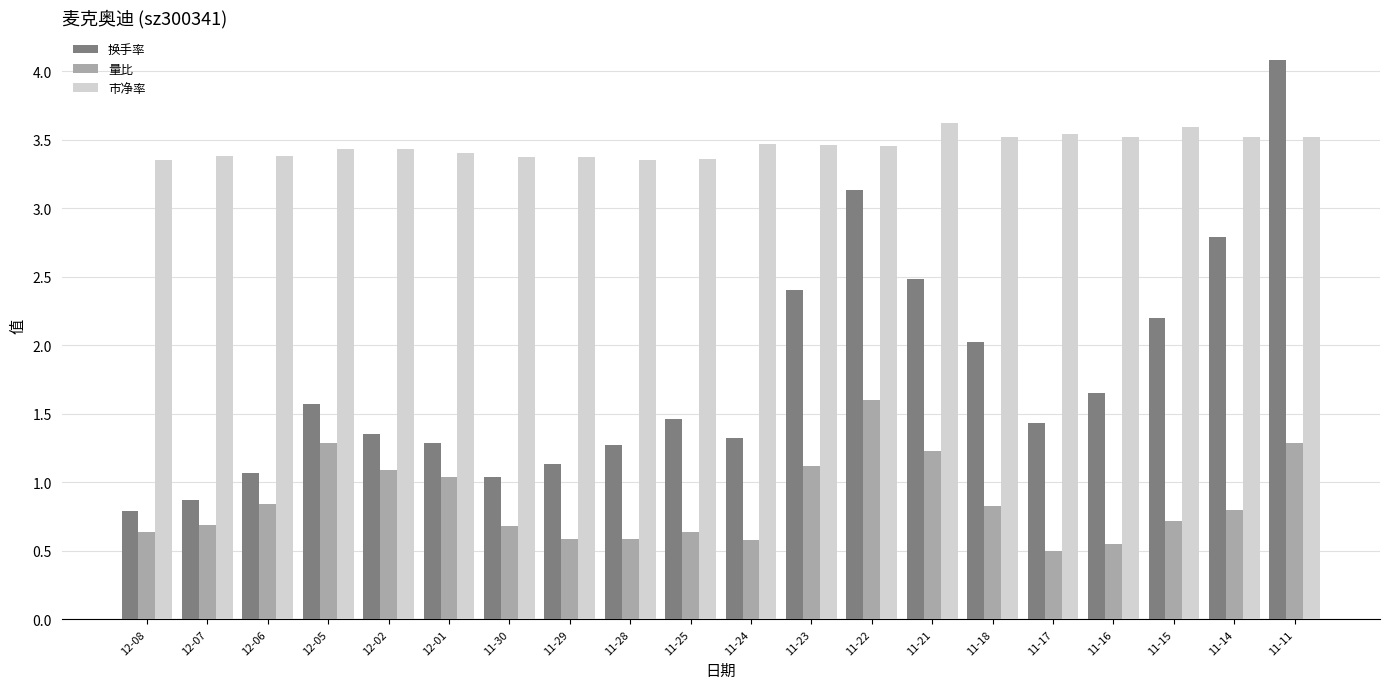

The value of 换手率 at 12-08 is 1.2. True or false?

False